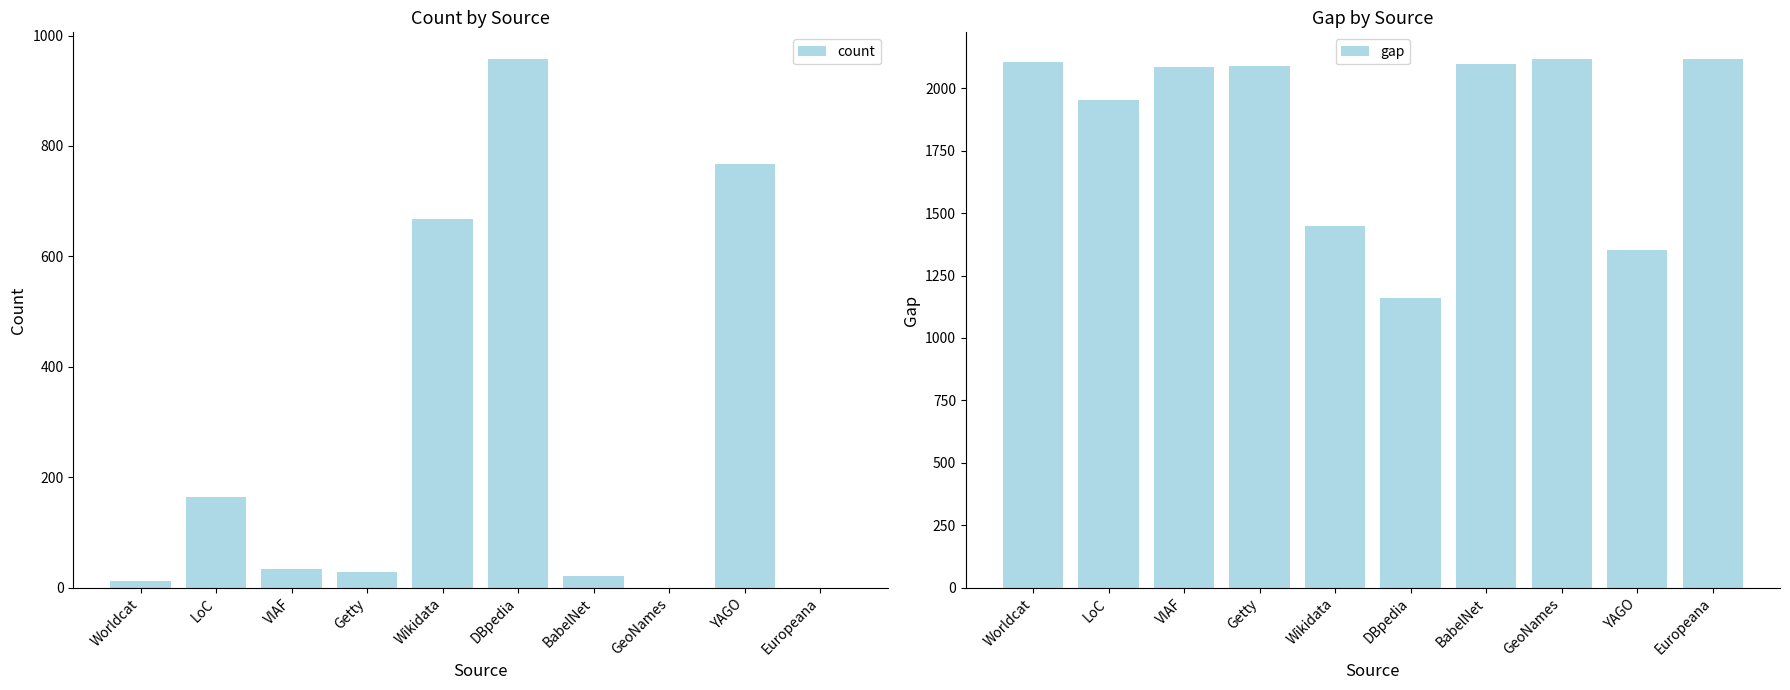

What is the label of the 1st bar from the left?

Worldcat